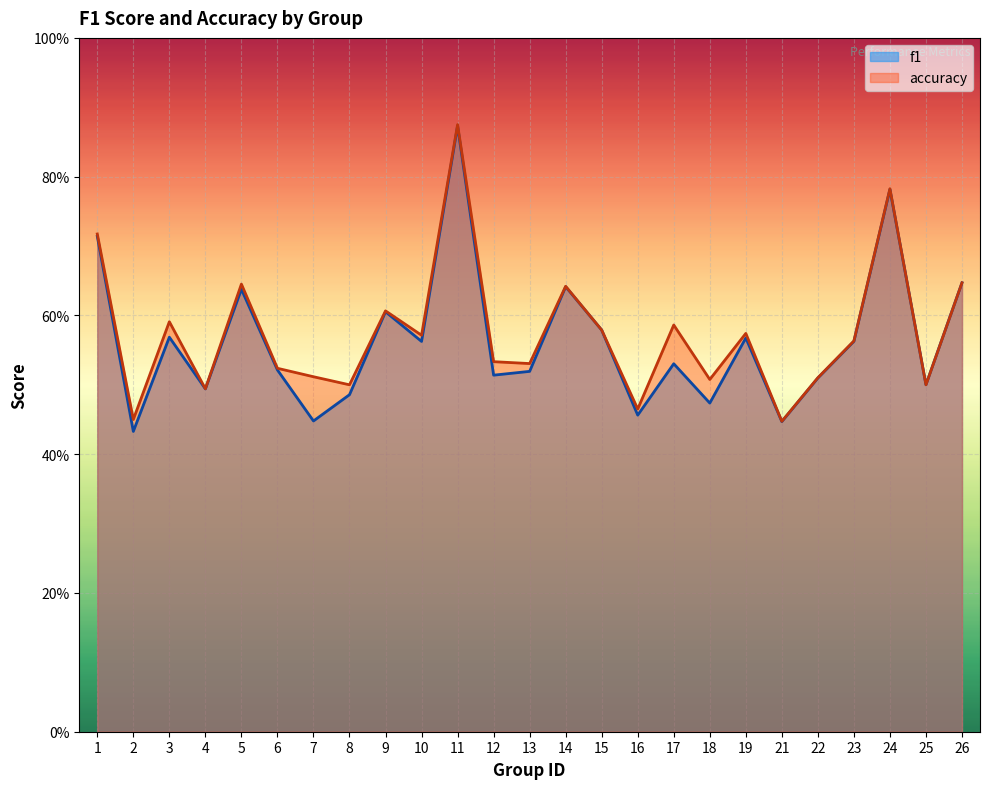

Is it true that f1 equals 0.6 at 23?

True